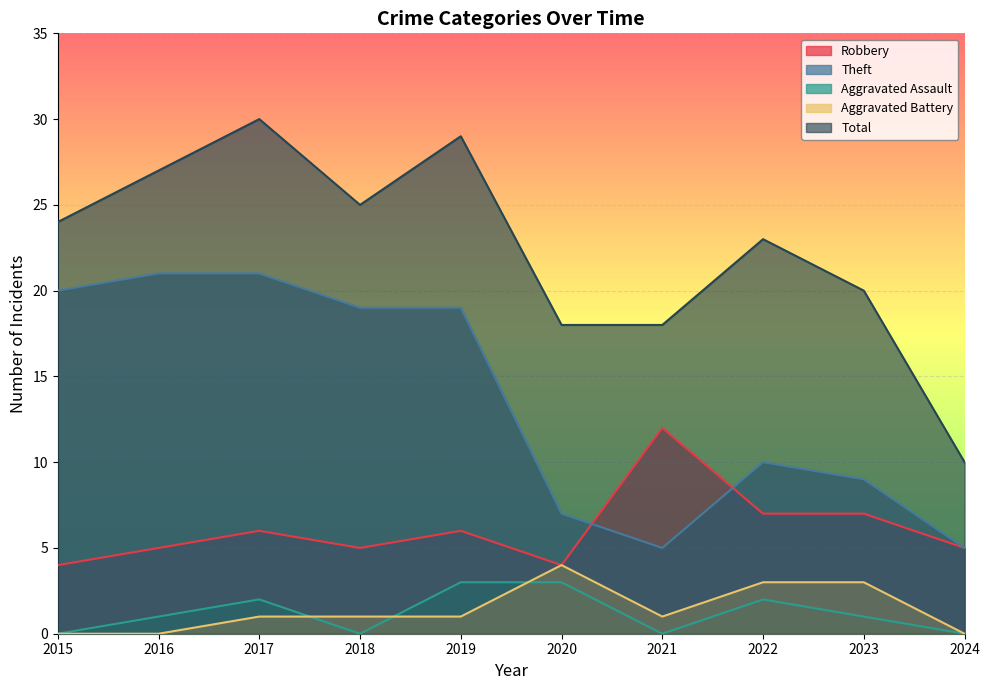

List the labels in order of Aggravated Battery value, largest first.

2020, 2022, 2023, 2017, 2018, 2019, 2021, 2015, 2016, 2024